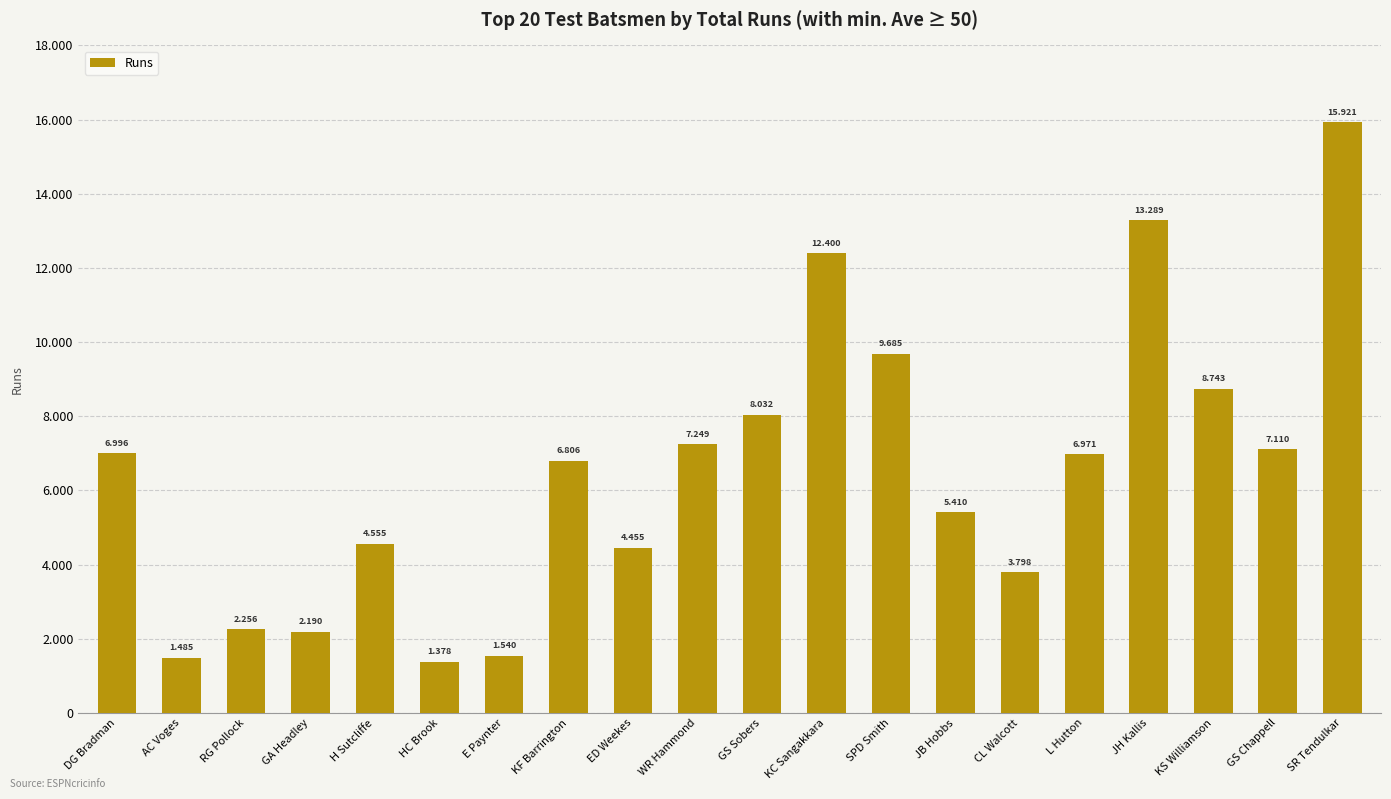

Are the bars horizontal?

No